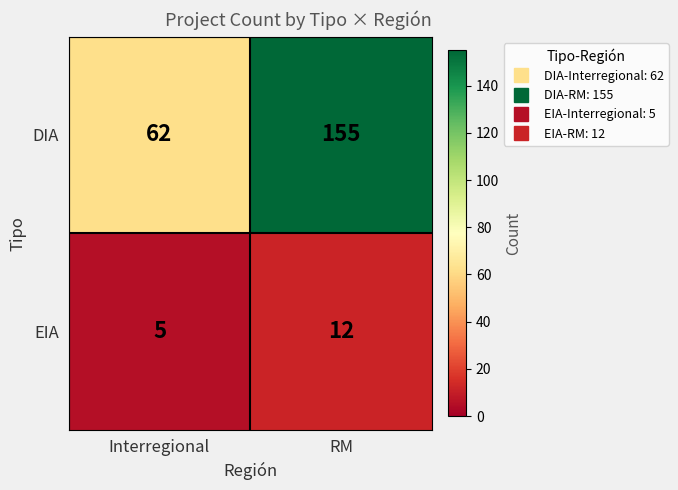

Which series has the largest range (max minus min)?

DIA